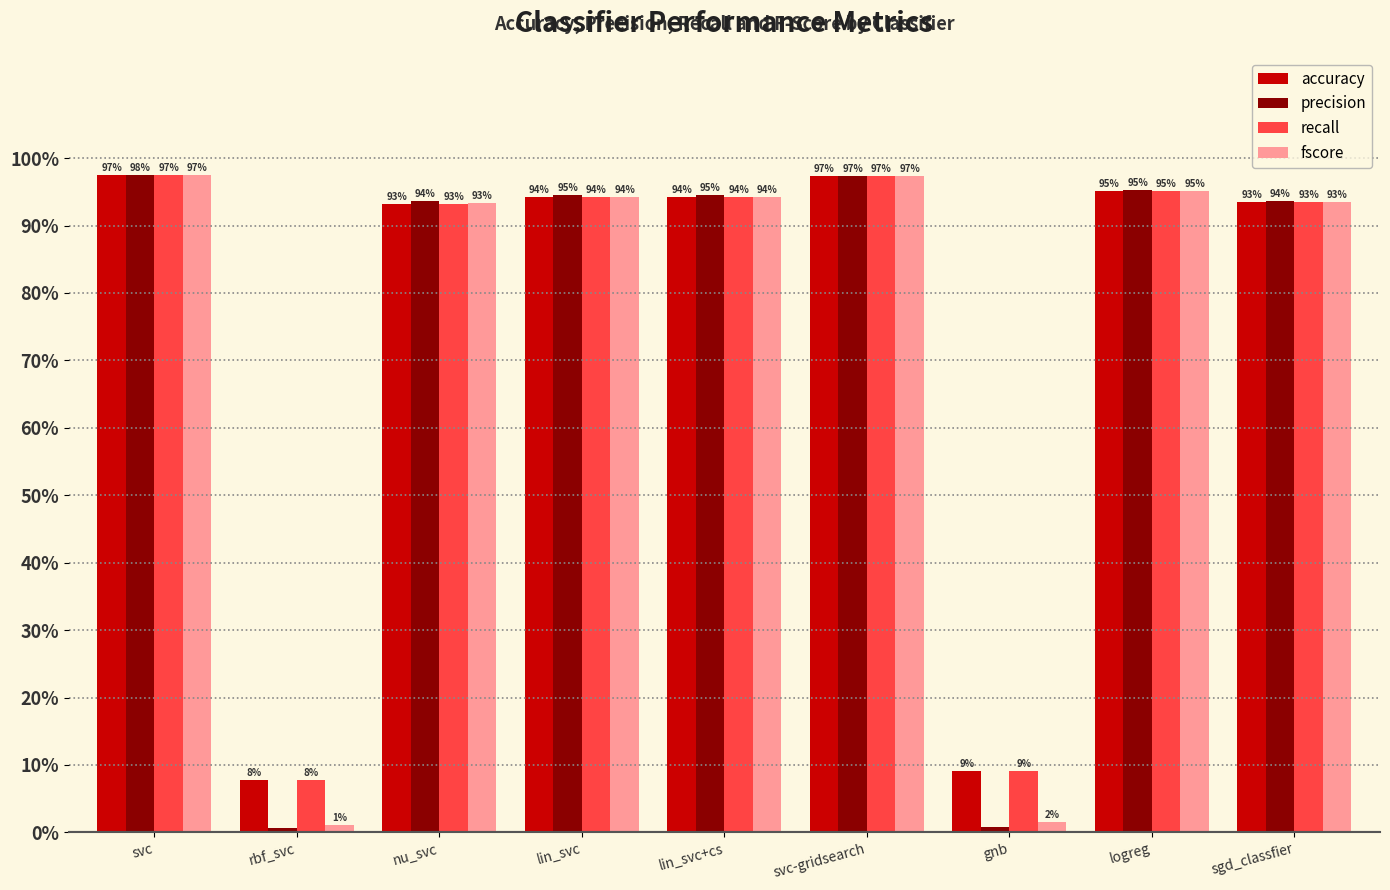

Rank the categories by precision value from highest to lowest.

svc, svc-gridsearch, logreg, lin_svc, lin_svc+cs, sgd_classfier, nu_svc, gnb, rbf_svc